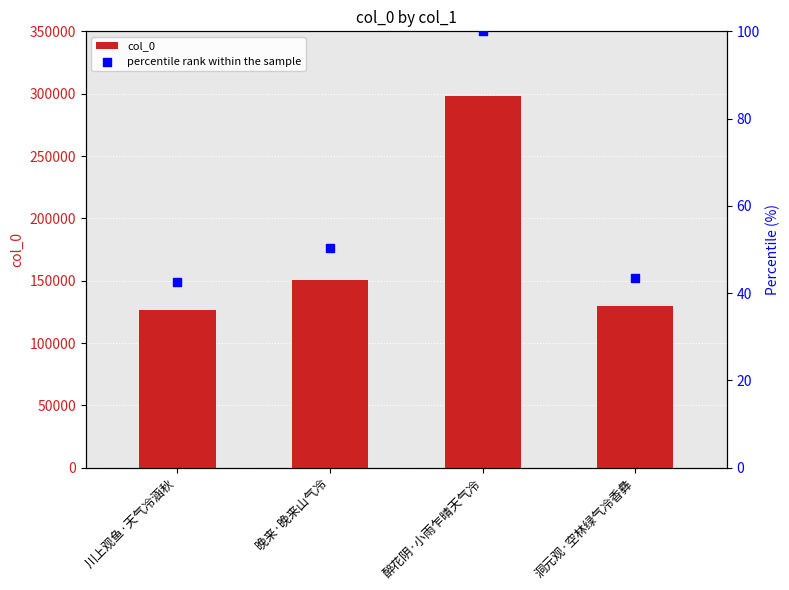

What is the total value across all series at 洞元观·空林绿气冷香彝?

129474.4